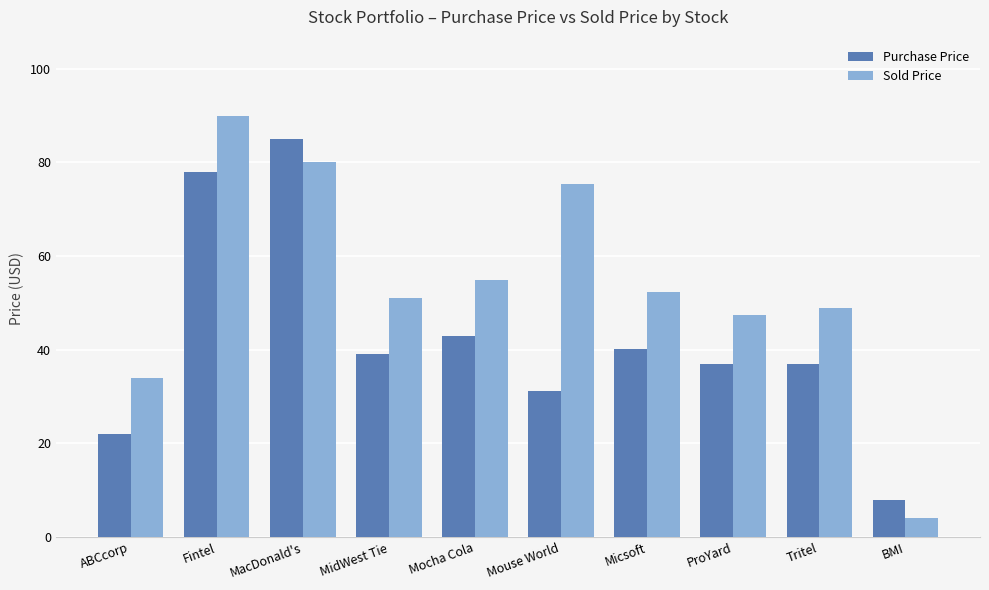

What is the difference between the second highest and minimum values in the Sold Price series?

76.0